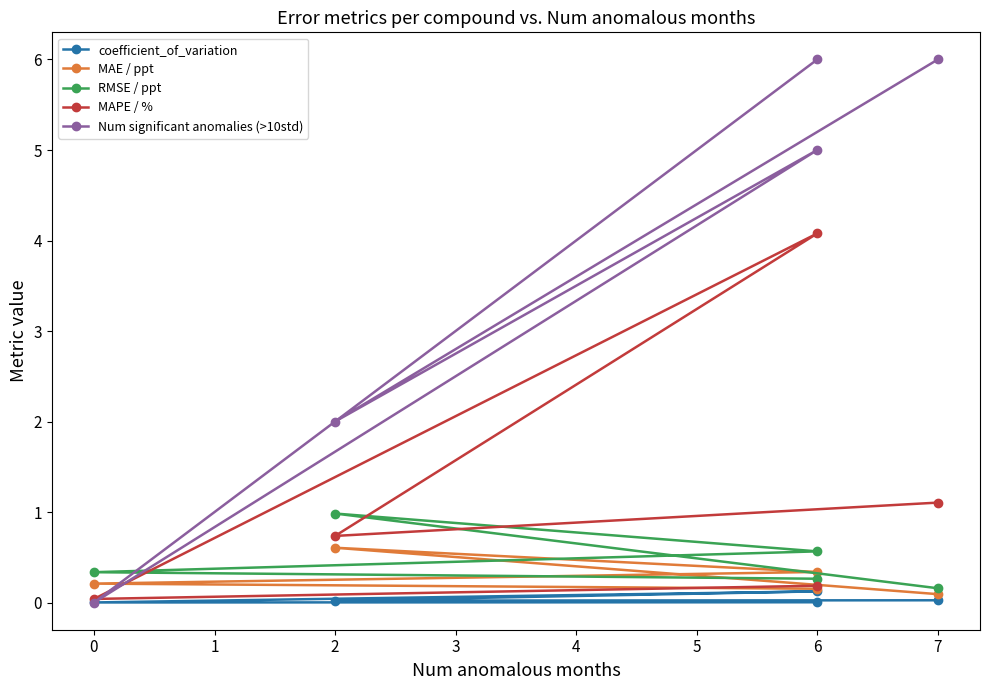

True or false: MAPE / % and coefficient_of_variation intersect in this chart.

False